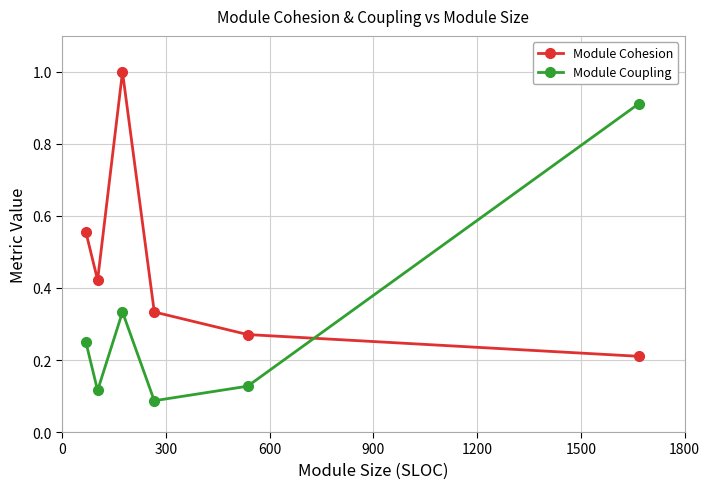

Which series has the largest total across all categories?

Module Cohesion